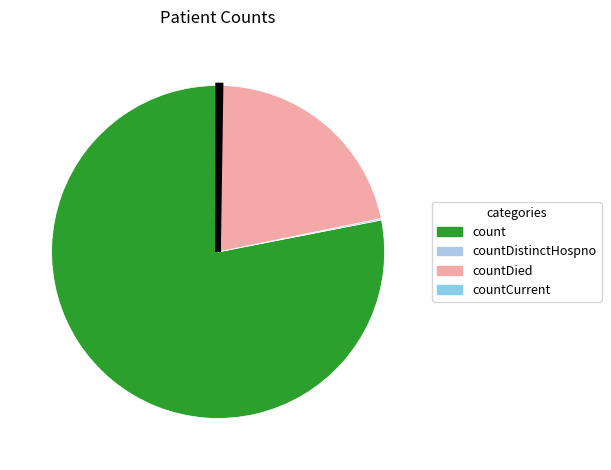

Is there any slice that represents more than half of the pie?

Yes